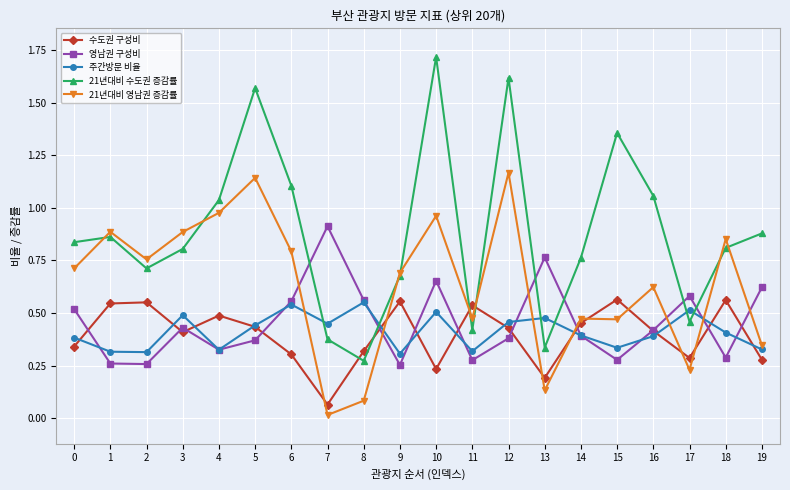

Which series has the largest total across all categories?

21년대비 수도권 증감률